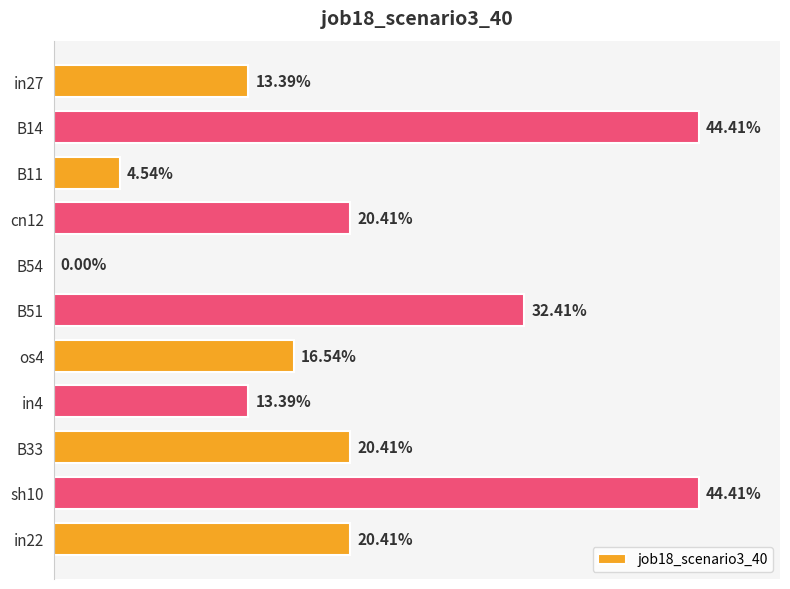

What is the difference between the maximum and minimum values?

0.4